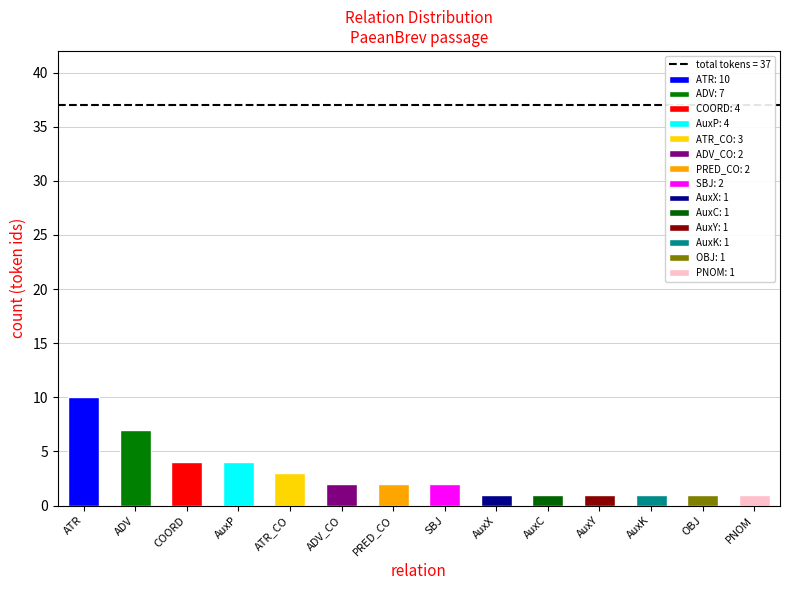

Which category has the highest value across all series?

ATR